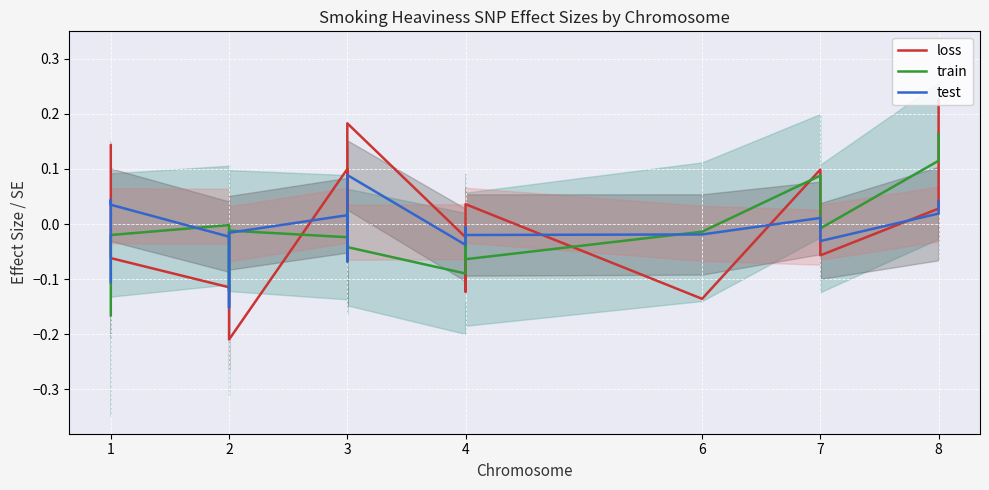

Is it true that train equals -0.0 at 1?

True